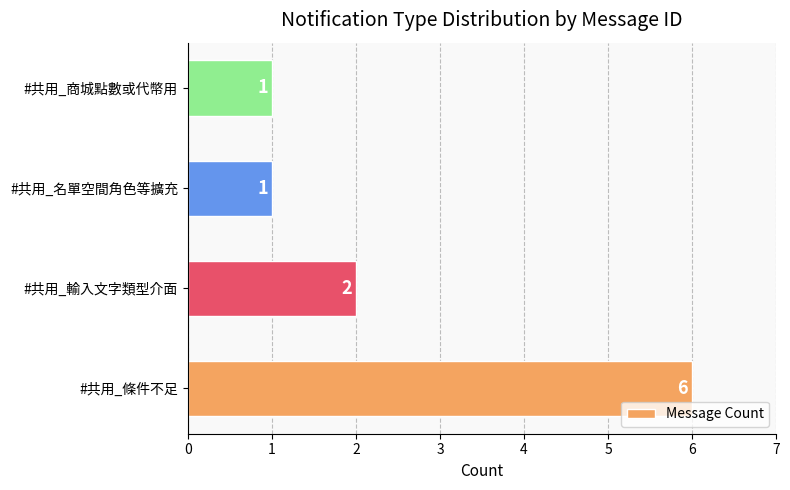

The chart shows a value of 0 at #共用_商城點數或代幣用. True or false?

False